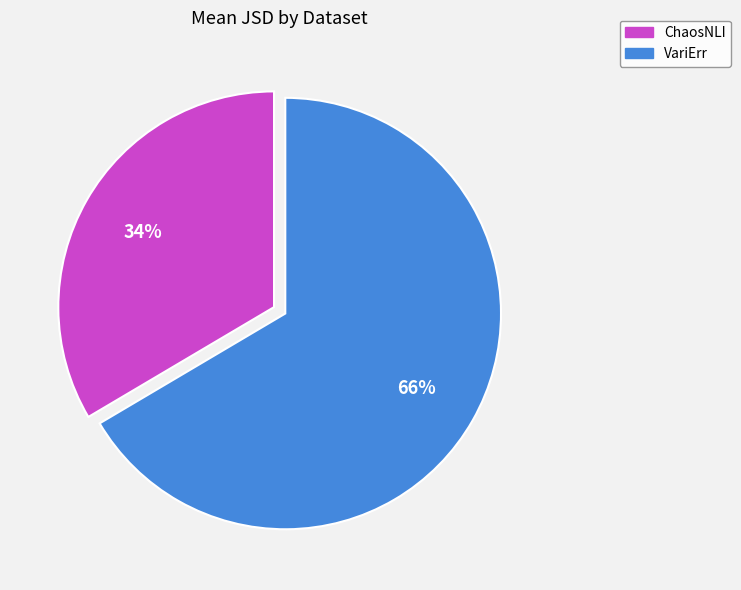

Does VariErr represent more than half of the total?

Yes